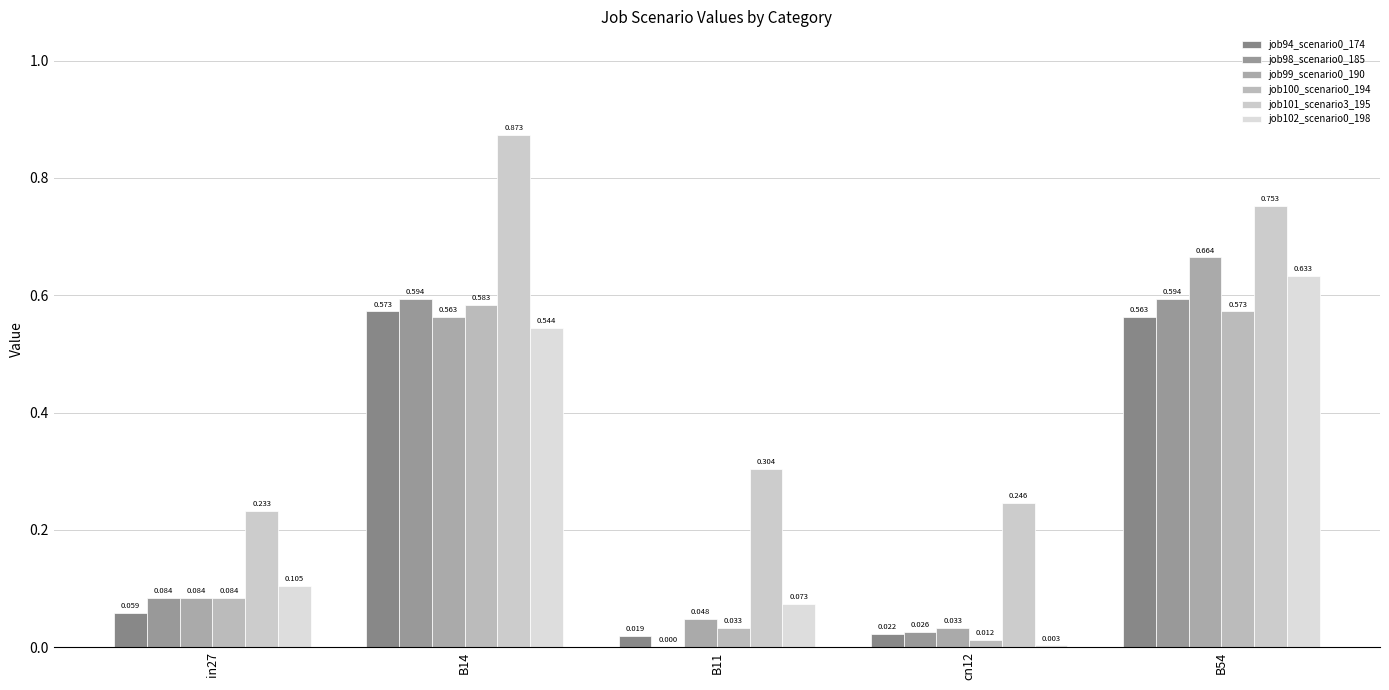

What is the approximate value of job98_scenario0_185 at B54?

0.6